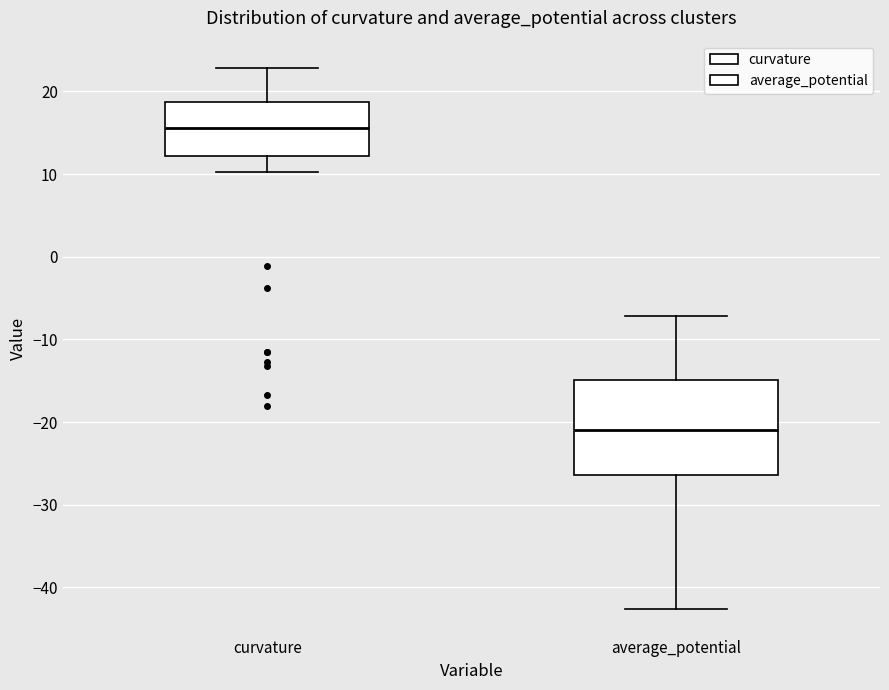

Reading left to right, read every box against the y-axis: the position of its median line, the range the box covers, and the ends of its whiskers. The values are not printed on the chart, so give them approximately, as read against the axis.

curvature: median 16, box 12 to 19, whiskers 10 to 23
average_potential: median -21, box -26 to -15, whiskers -43 to -7